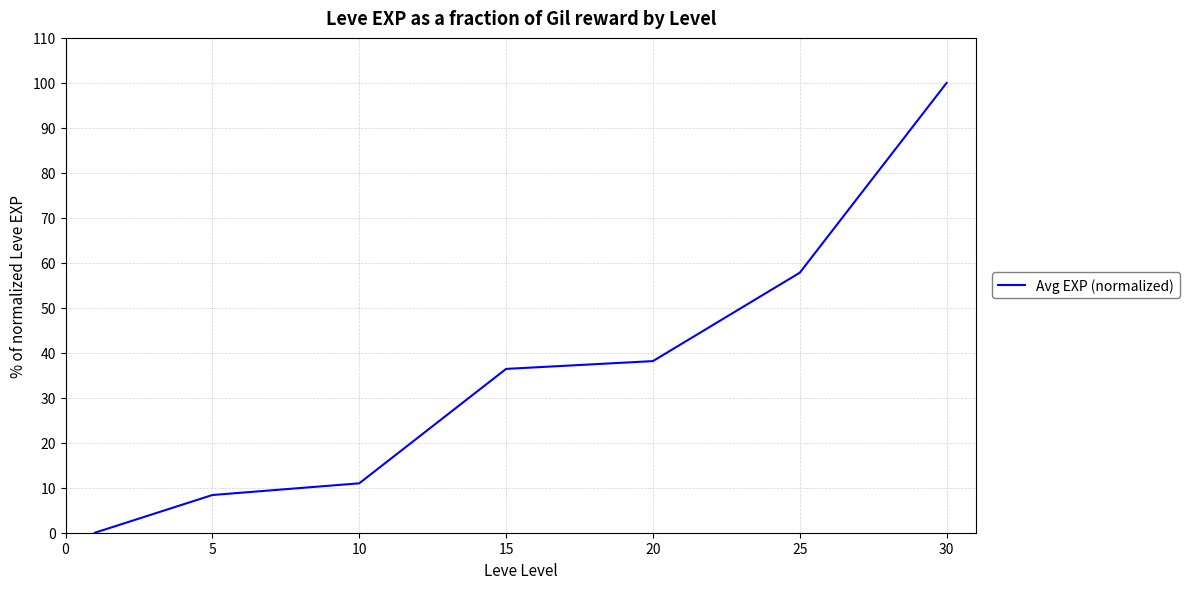

How many lines are shown in the chart?

1